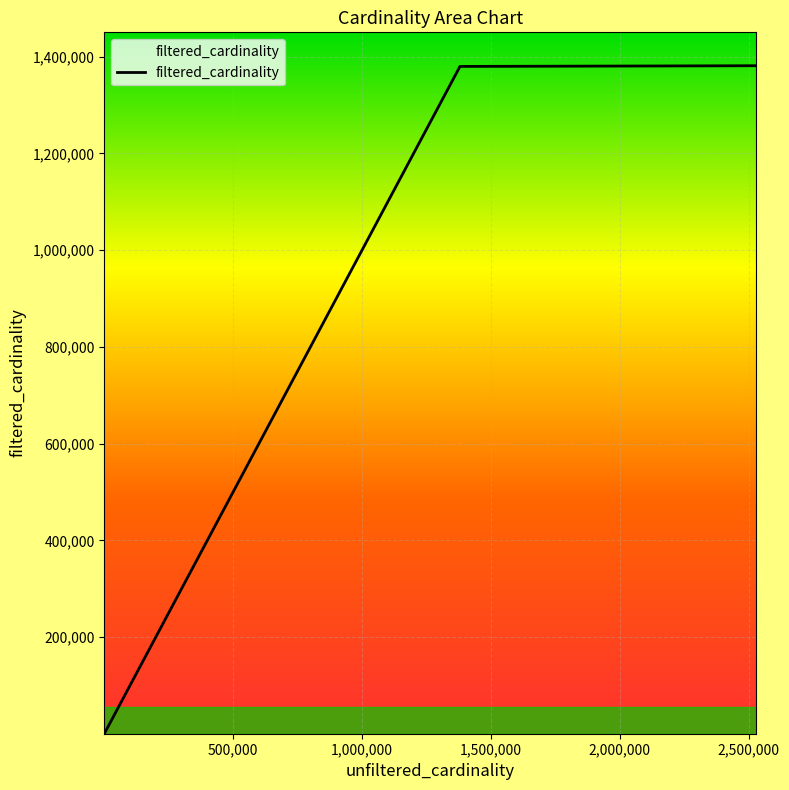

How many values are below 135086?

2